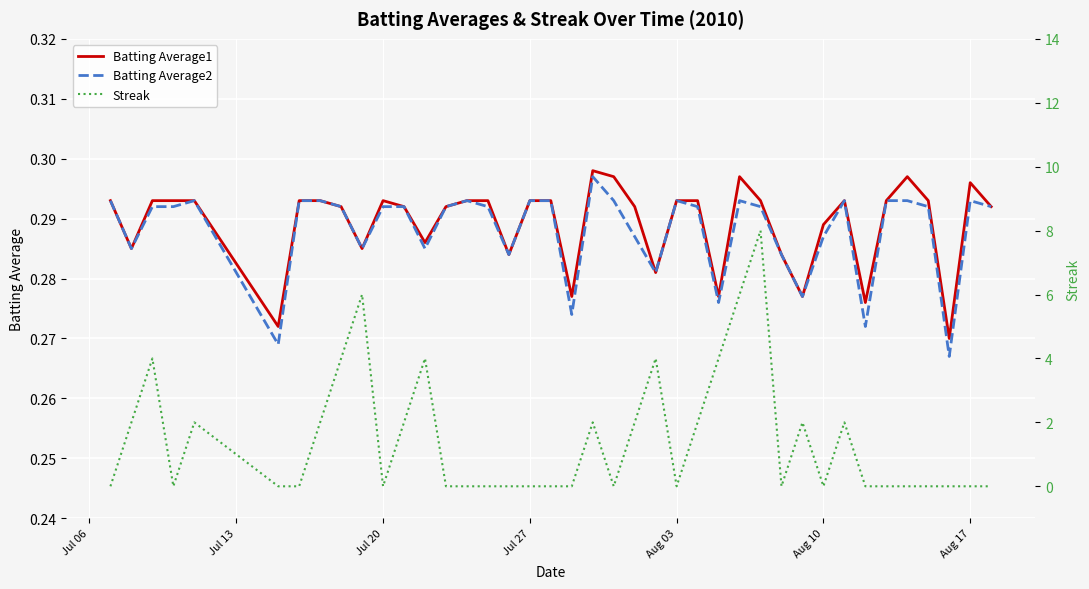

True or false: Batting Average2 has more than 2 points higher than both neighbors.

True